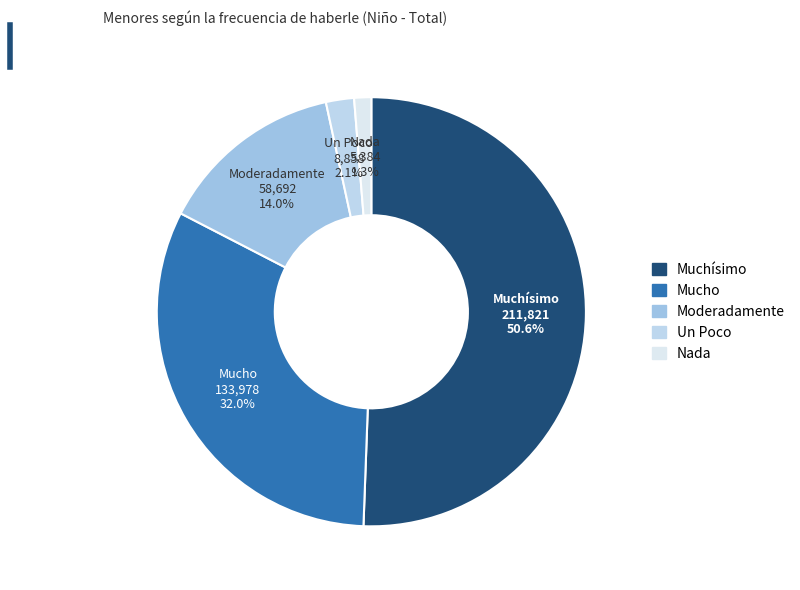

Between Moderadamente and Mucho, which is larger?

Mucho